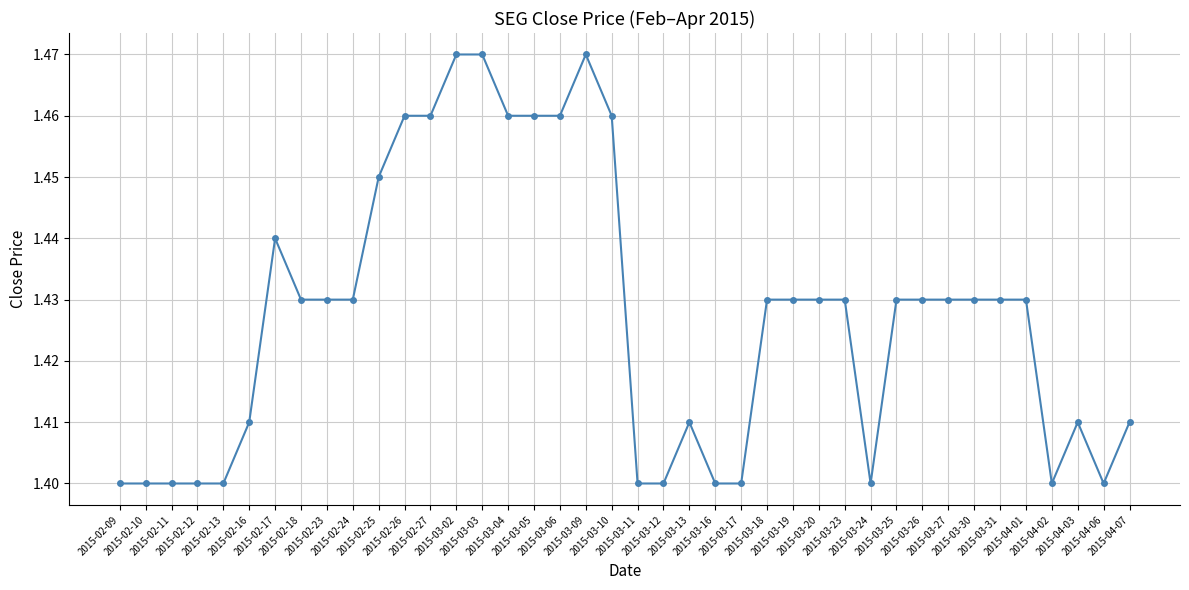

True or false: the data has more than 2 interior local peaks.

True